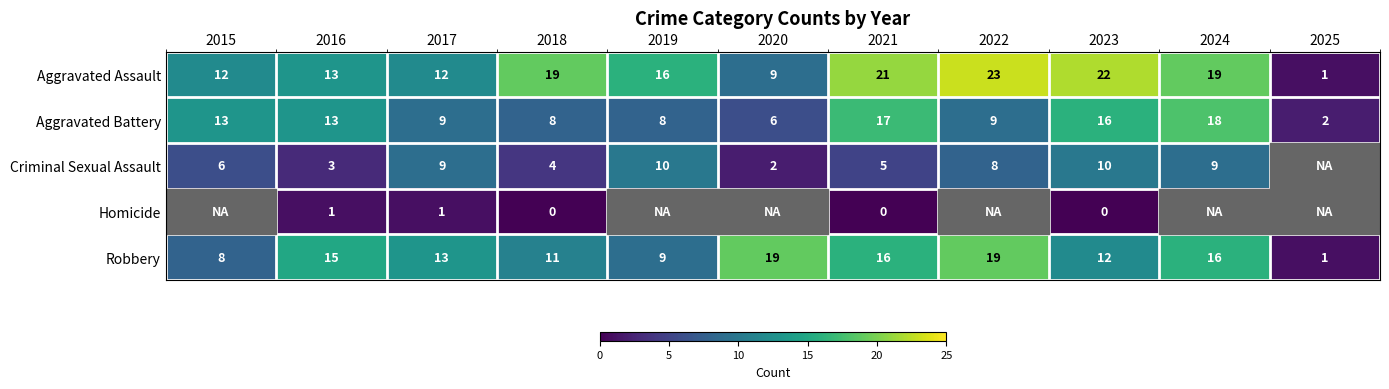

Is the value of Criminal Sexual Assault at 2024 greater than the value of Homicide at 2016?

Yes